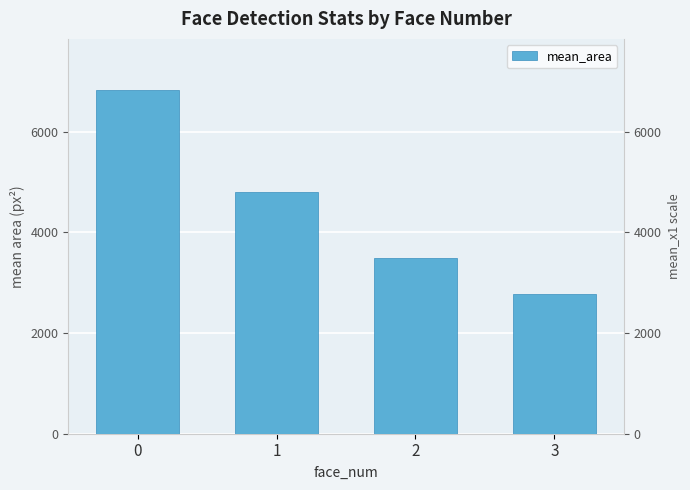

What is the average value?

4480.1